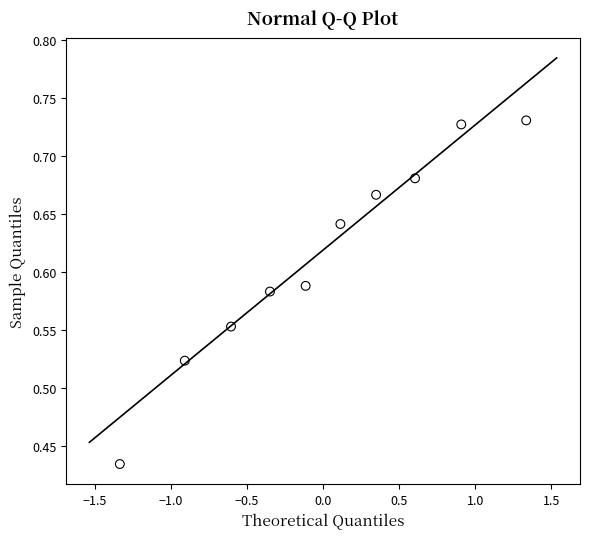

What is the range of Y values (max minus min)?

0.3